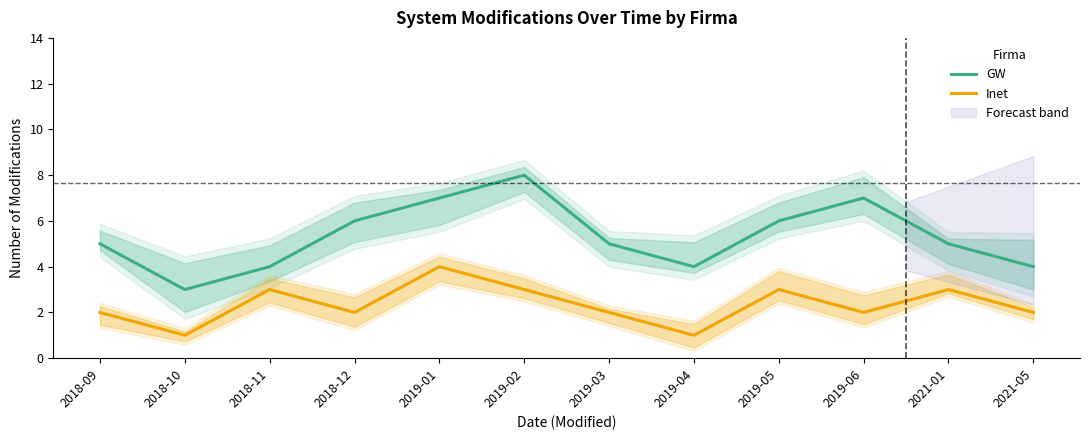

Which has a higher value, 2019-06 or 2019-05?

2019-06